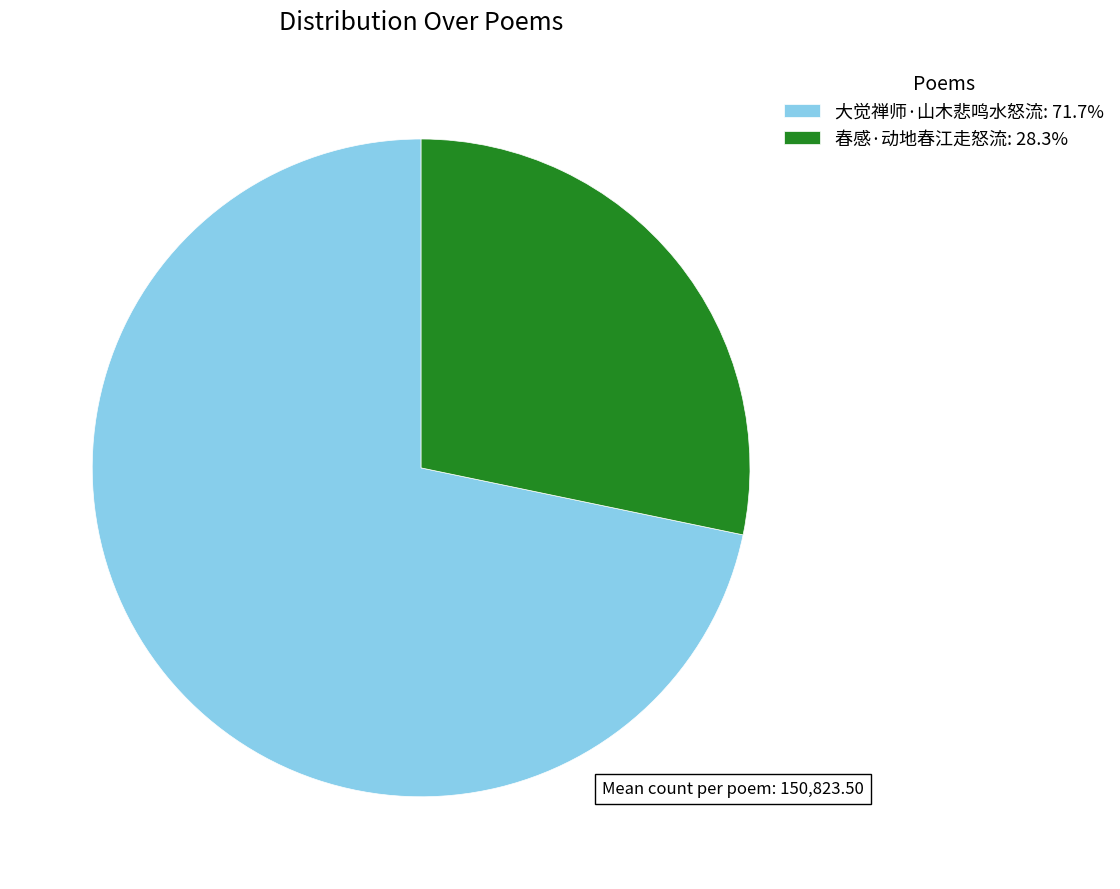

Is 大觉禅师·山木悲鸣水怒流 the majority of the pie?

Yes